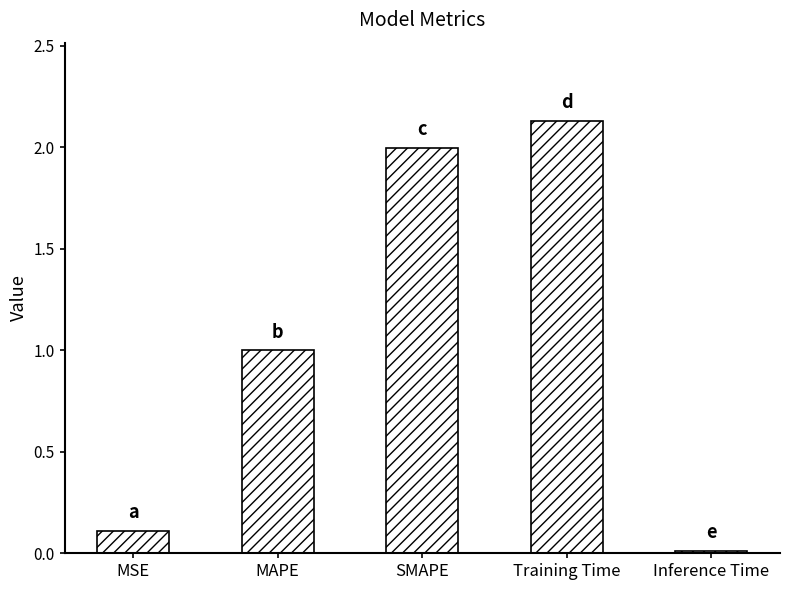

Between Inference Time and MAPE, which is larger?

MAPE